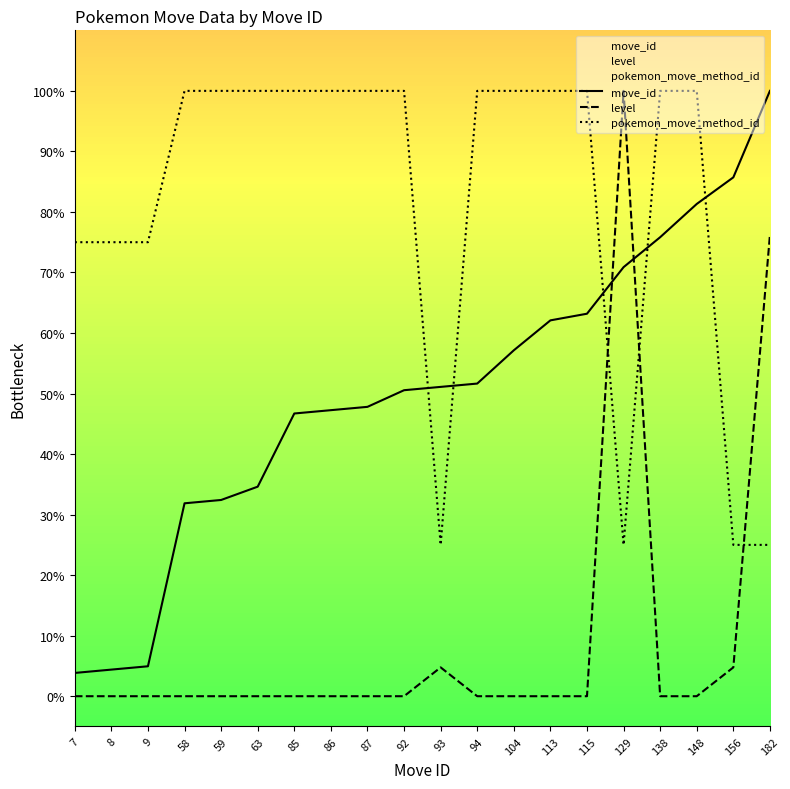

Reading right to left, extract all data points from this chart.

move_id: 100.0	85.7	81.3	75.8	70.9	63.2	62.1	57.1	51.6	51.1	50.5	47.8	47.3	46.7	34.6	32.4	31.9	4.9	4.4	3.8
level: 76.2	4.8	0.0	0.0	100.0	0.0	0.0	0.0	0.0	4.8	0.0	0.0	0.0	0.0	0.0	0.0	0.0	0.0	0.0	0.0
pokemon_move_method_id: 25.0	25.0	100.0	100.0	25.0	100.0	100.0	100.0	100.0	25.0	100.0	100.0	100.0	100.0	100.0	100.0	100.0	75.0	75.0	75.0